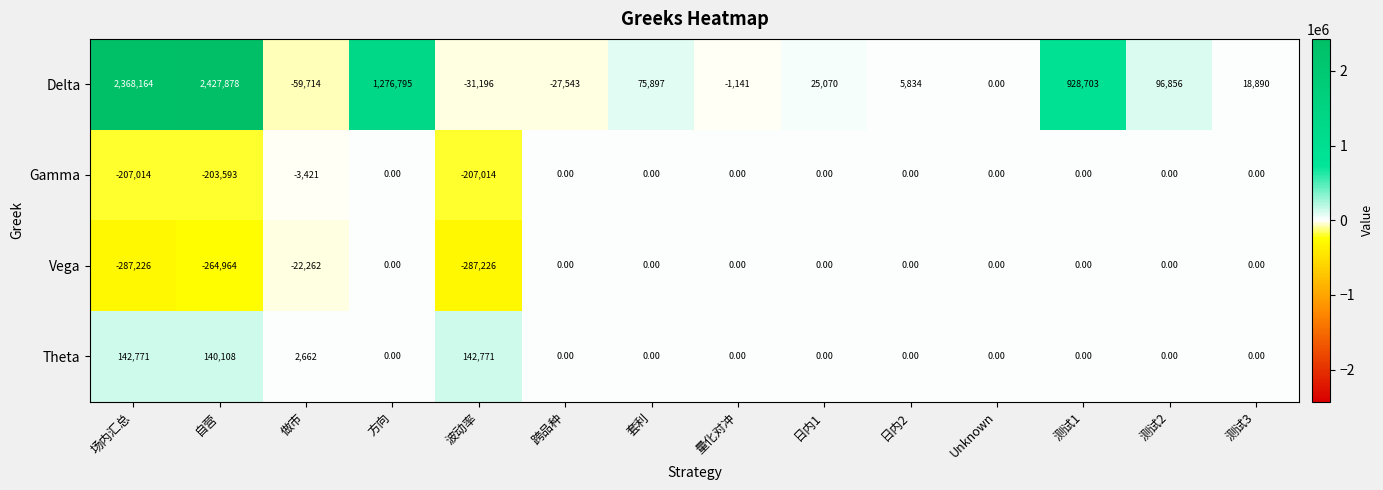

At which category is the sum across all series the highest?

自营